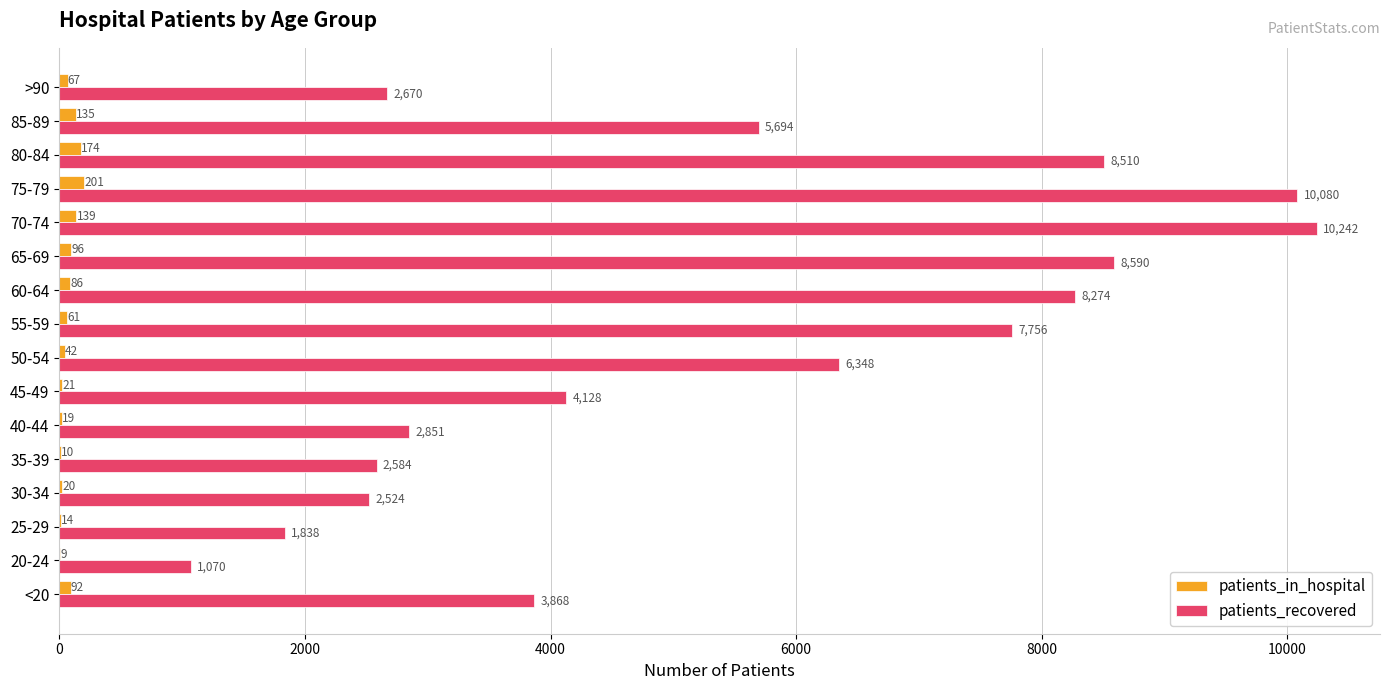

At which category is the sum across all series the highest?

70-74